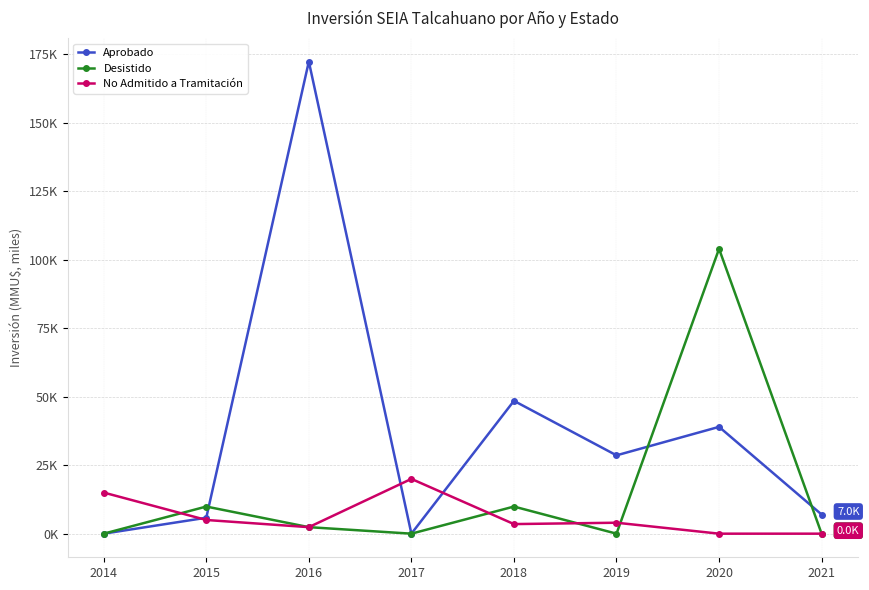

How many interior local valleys does the No Admitido a Tramitación series have?

2